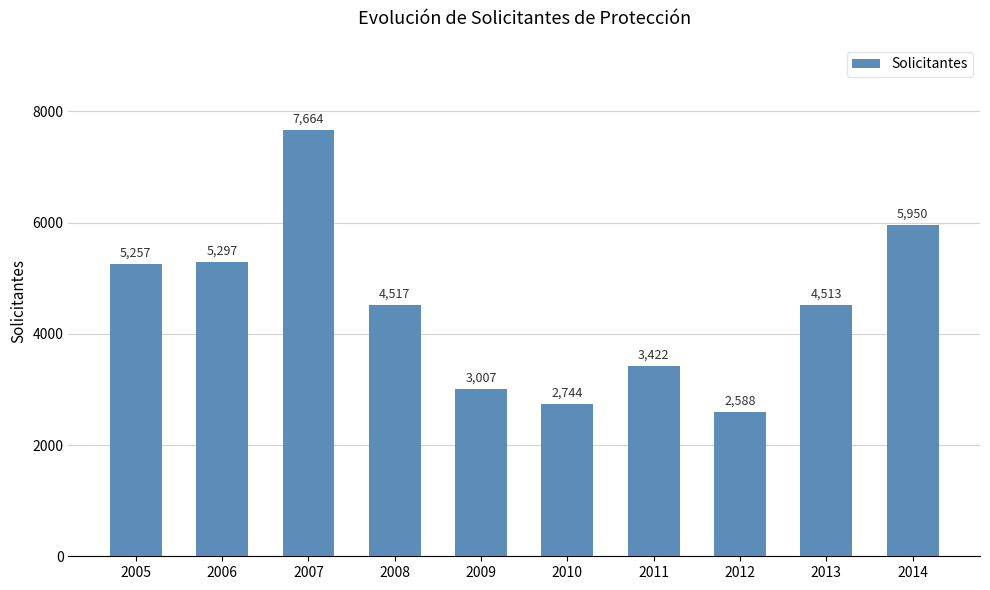

At which category does the chart reach its minimum across all series?

2012